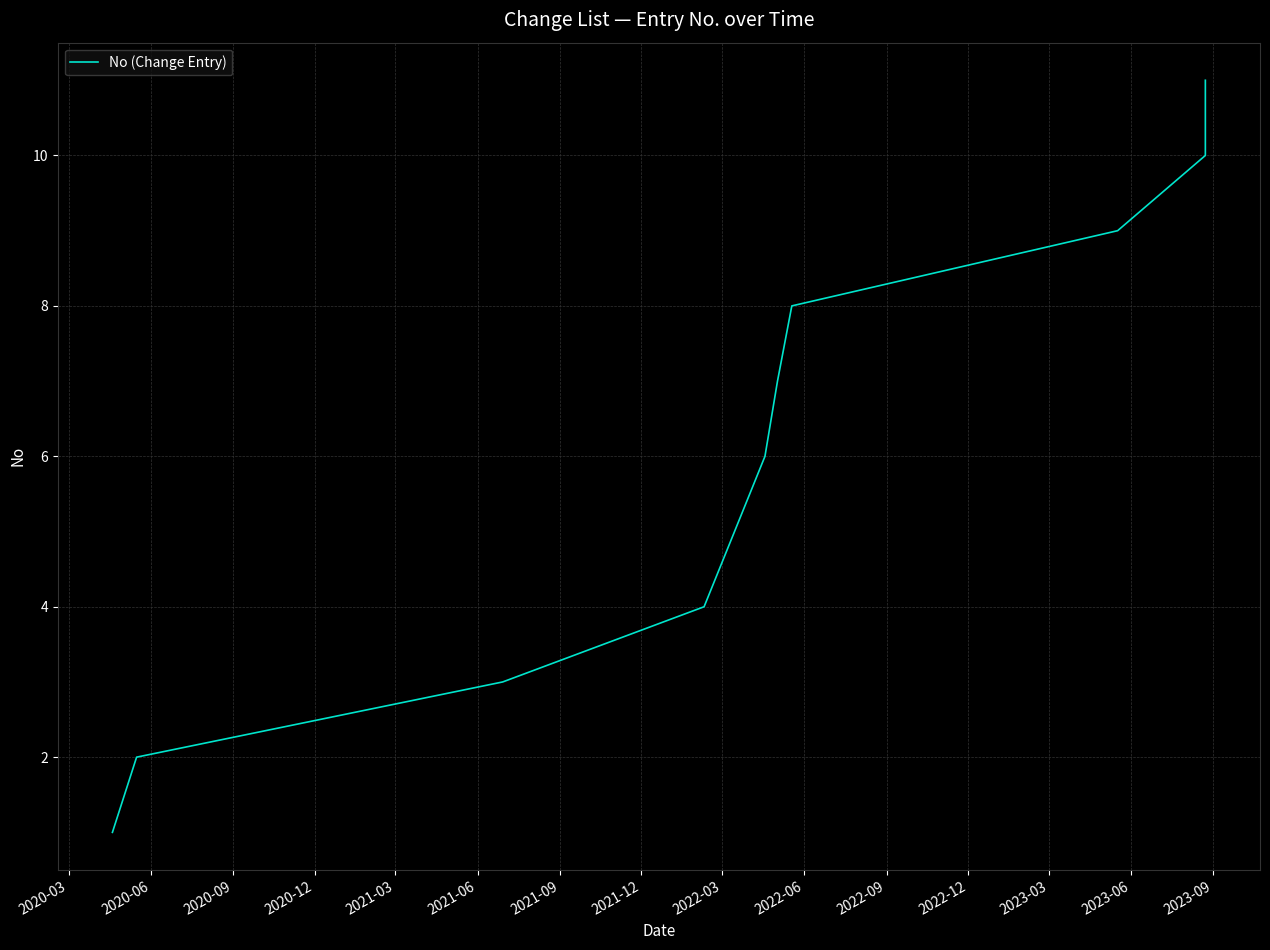

Reading right to left, transcribe all the data shown in this chart.

11	10	9	8	7	6	5	4	3	2	1